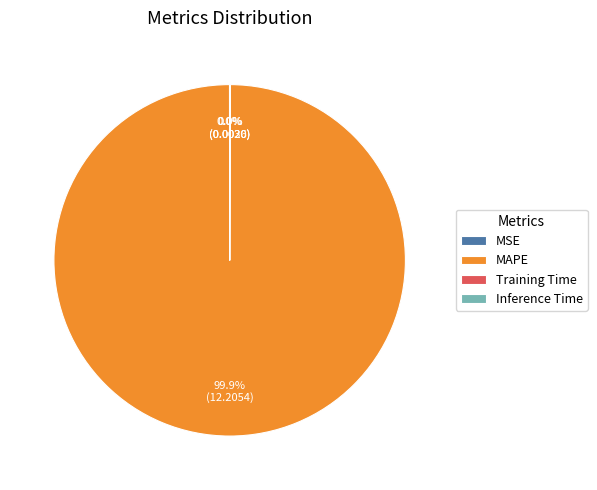

Which slice is the largest?

MAPE